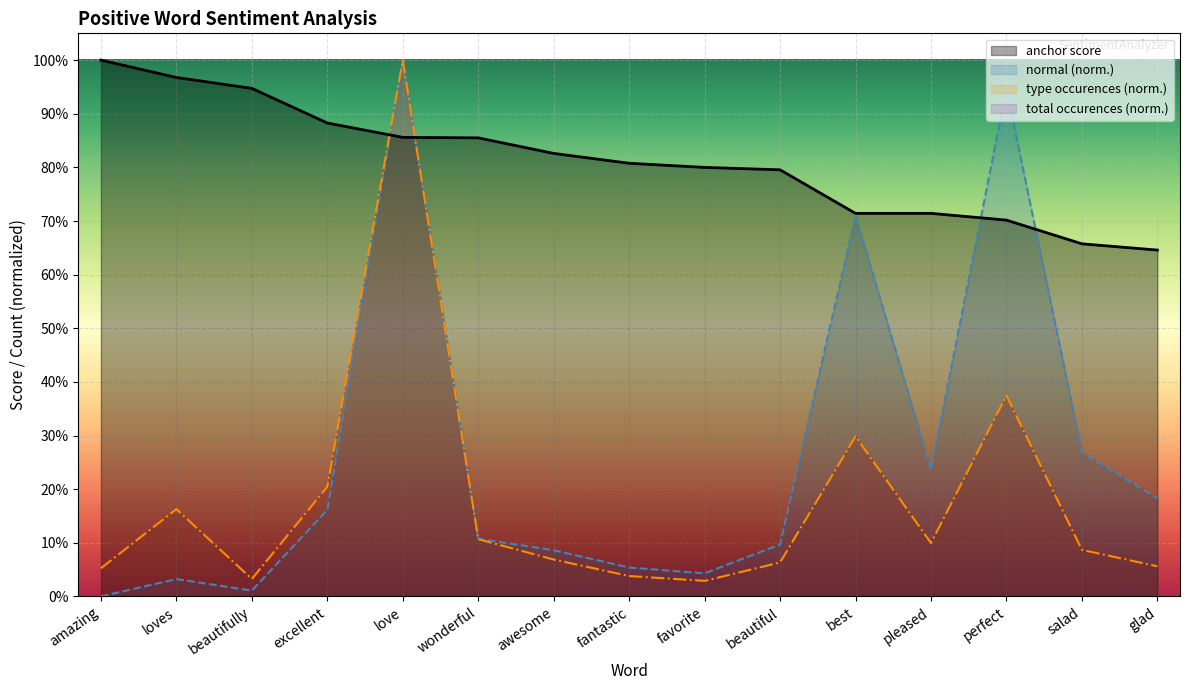

What is the approximate value of normal at pleased?

0.2